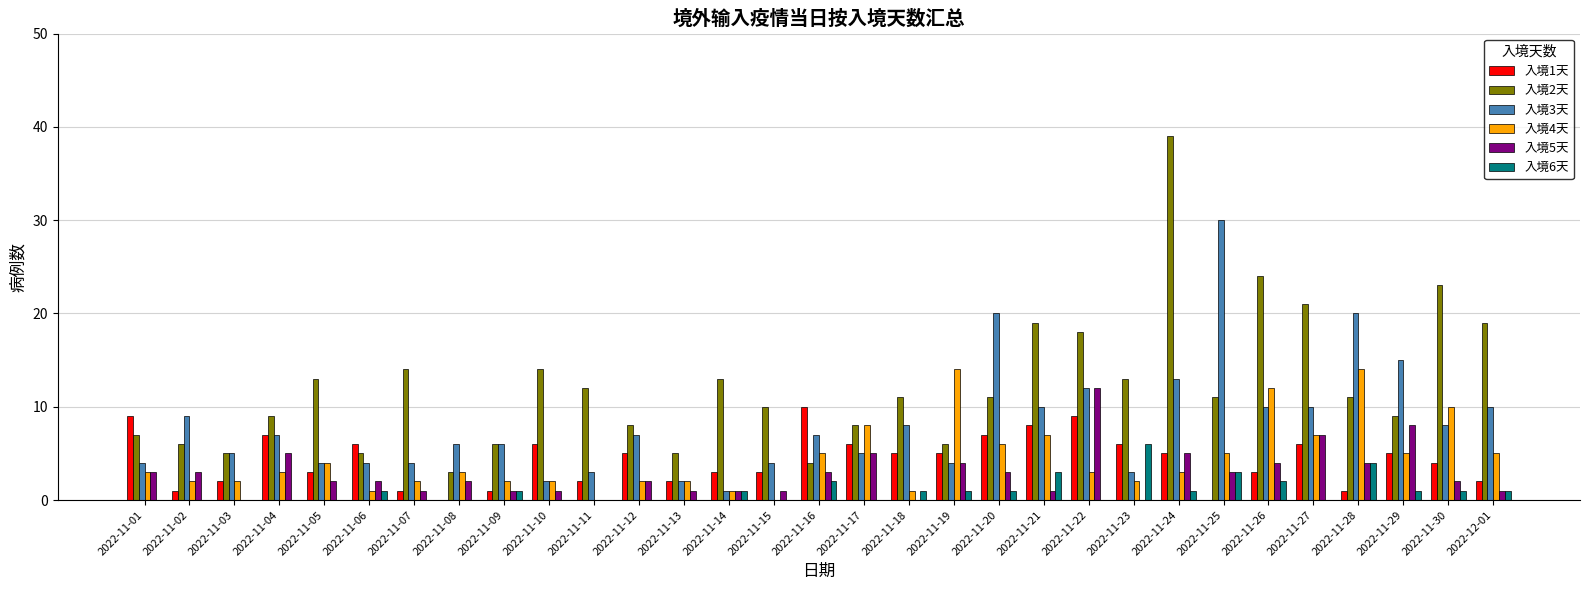

The 入境5天 series shows 4 at 2022-11-28. True or false?

True